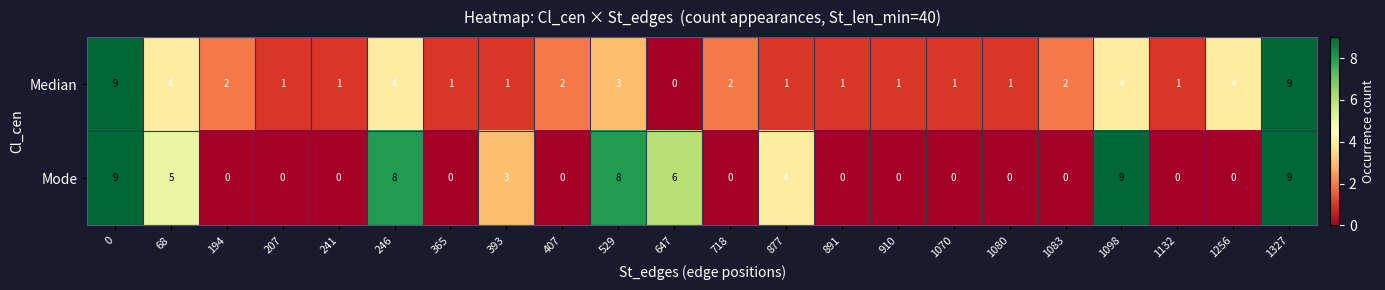

Which series has the largest total across all categories?

Mode